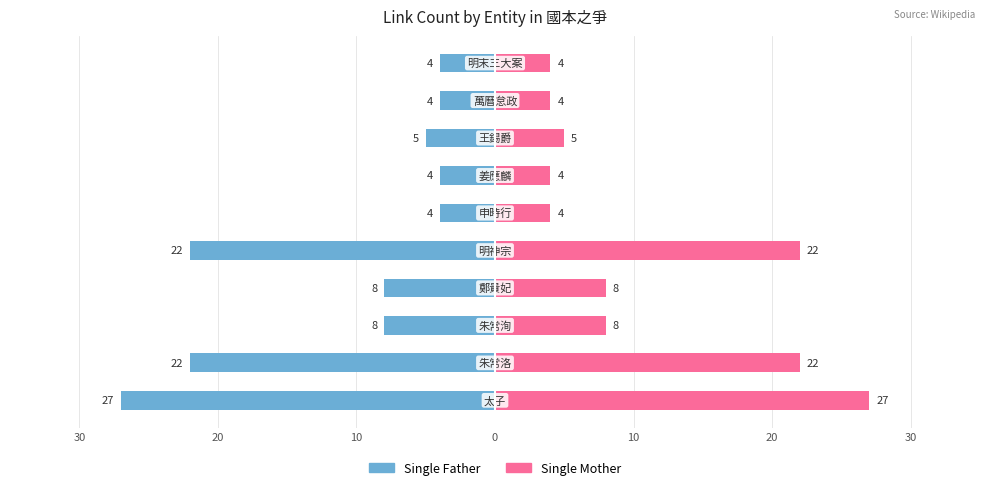

Reading right to left, transcribe all the data shown in this chart.

Single Father: -4	-4	-5	-4	-4	-22	-8	-8	-22	-27
Single Mother: 4	4	5	4	4	22	8	8	22	27